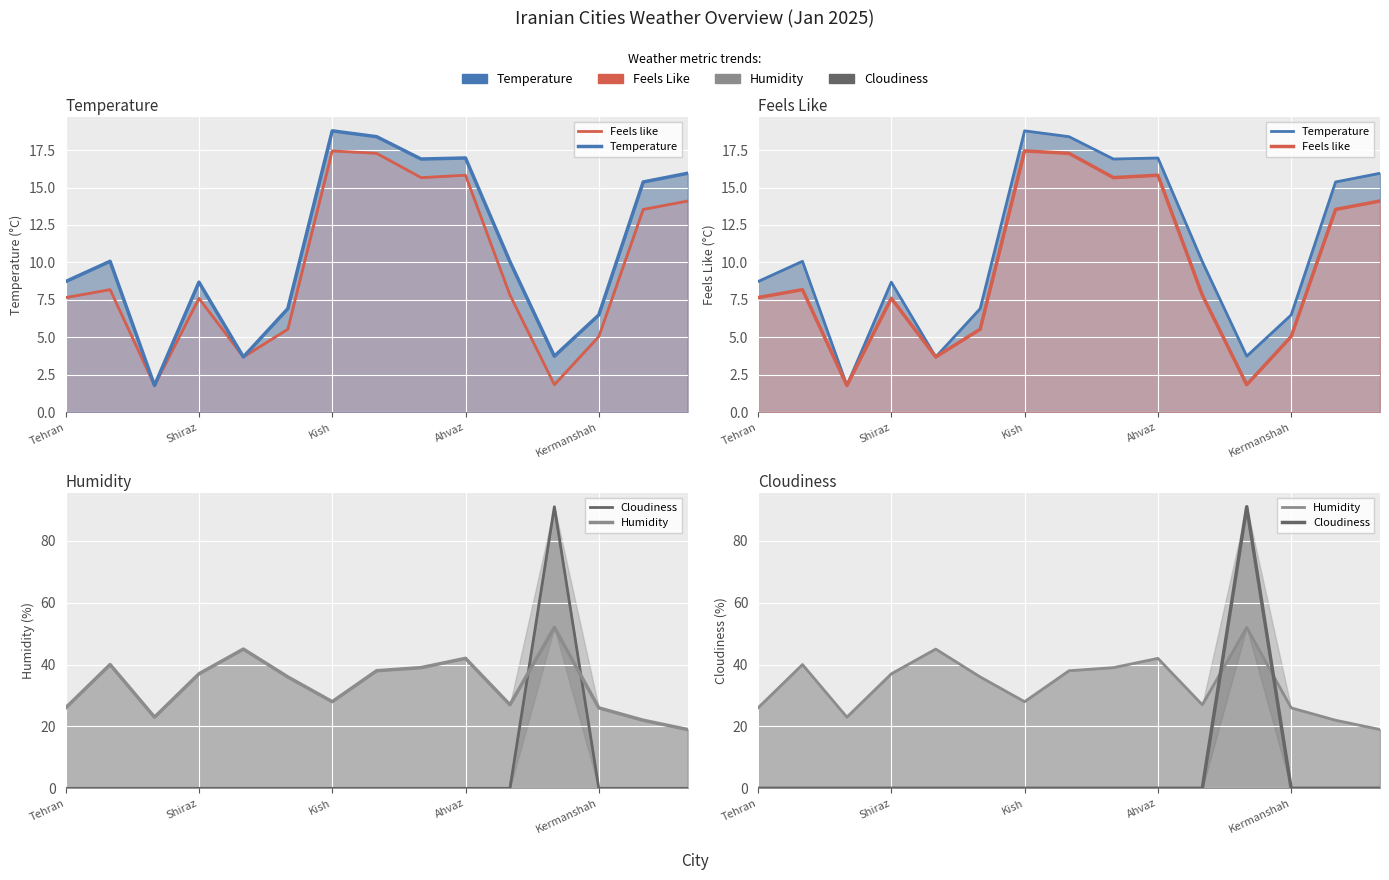

In Cloudiness, how many points are higher than both neighbors (excluding endpoints)?

1